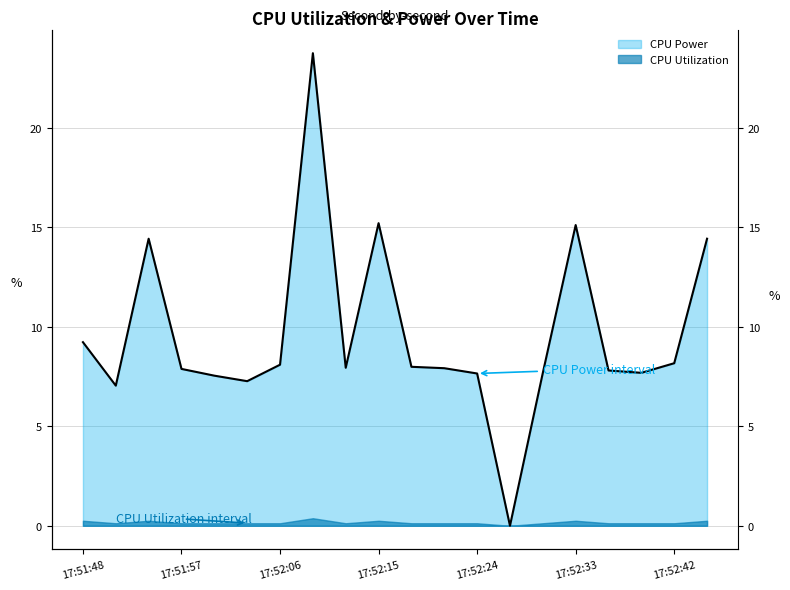

How many values are below 7?

1